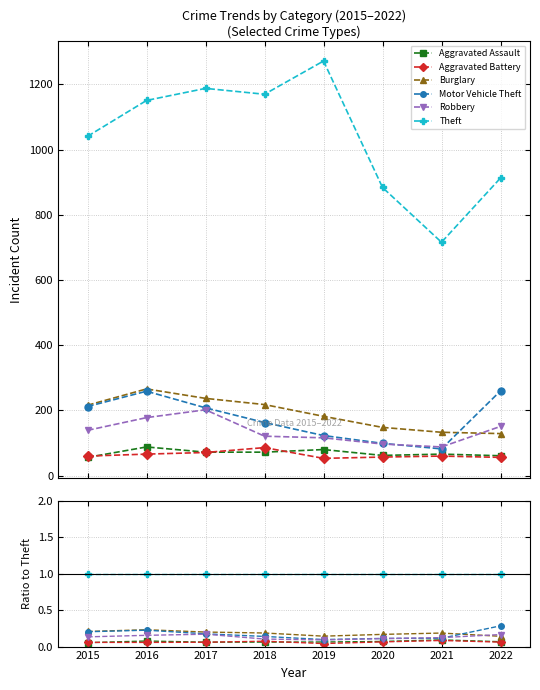

At 2016, list the series in order from smallest to largest.

Aggravated Battery, Aggravated Assault, Robbery, Motor Vehicle Theft, Burglary, Theft